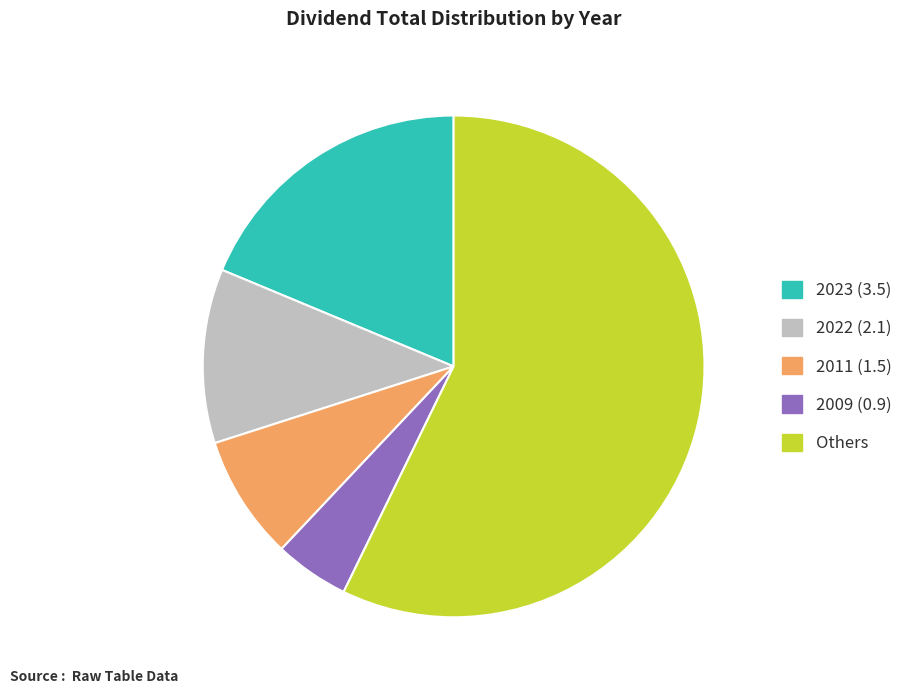

Is there a majority slice in this chart?

Yes